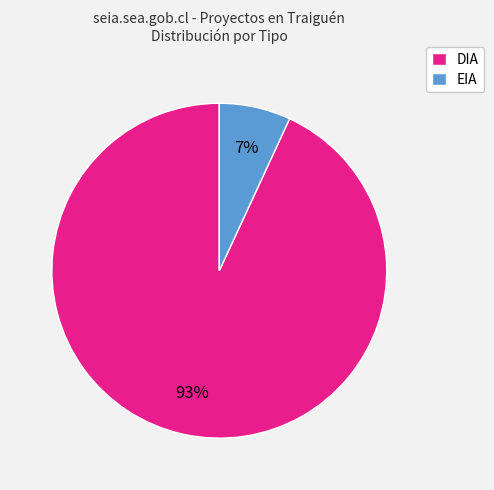

Rank the categories by value from lowest to highest.

EIA, DIA